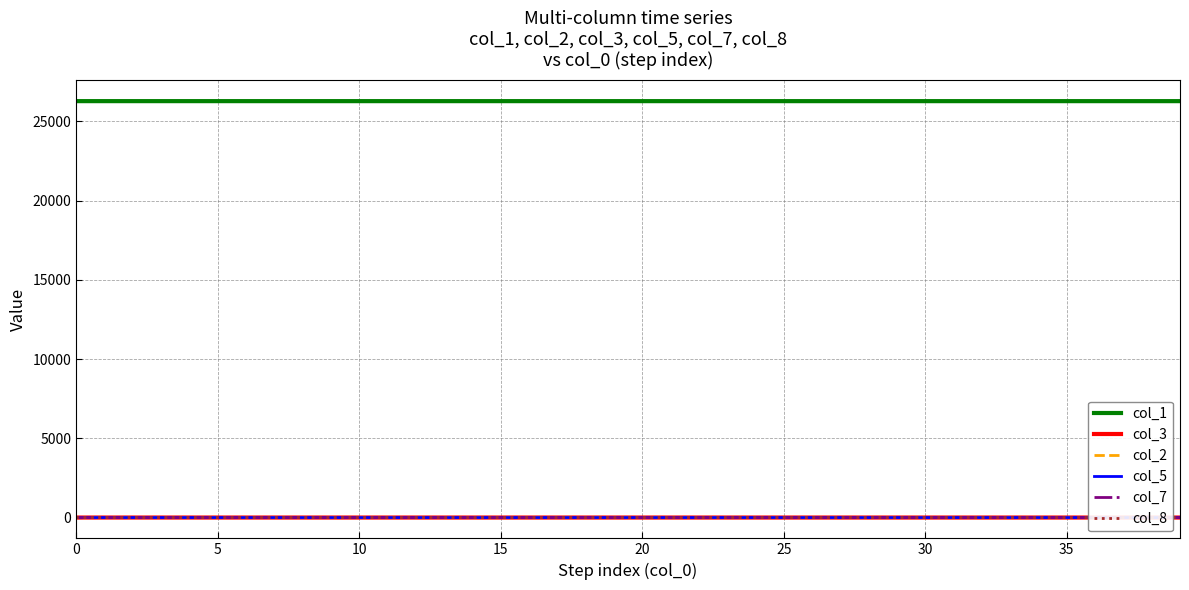

What is the total value across all series at 17?

26270.0